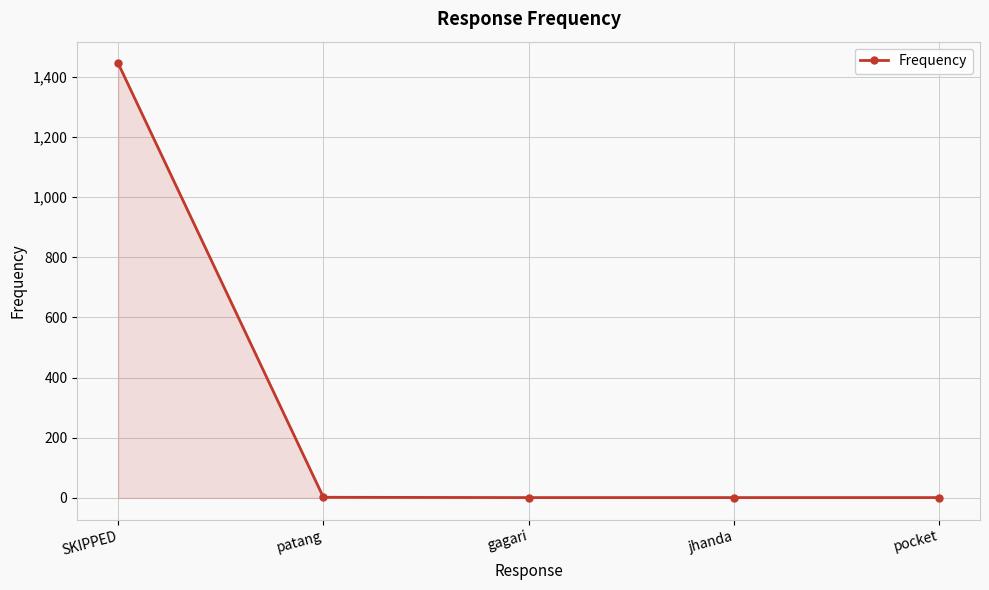

At which category does the chart reach its peak across all series?

SKIPPED